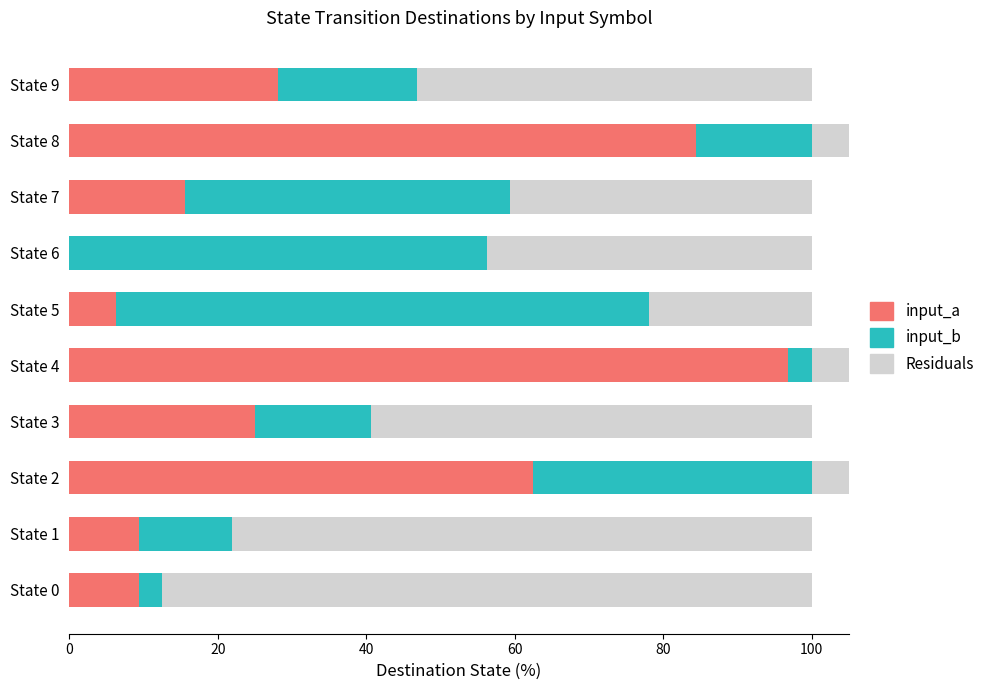

Count the number of data series in this chart.

3